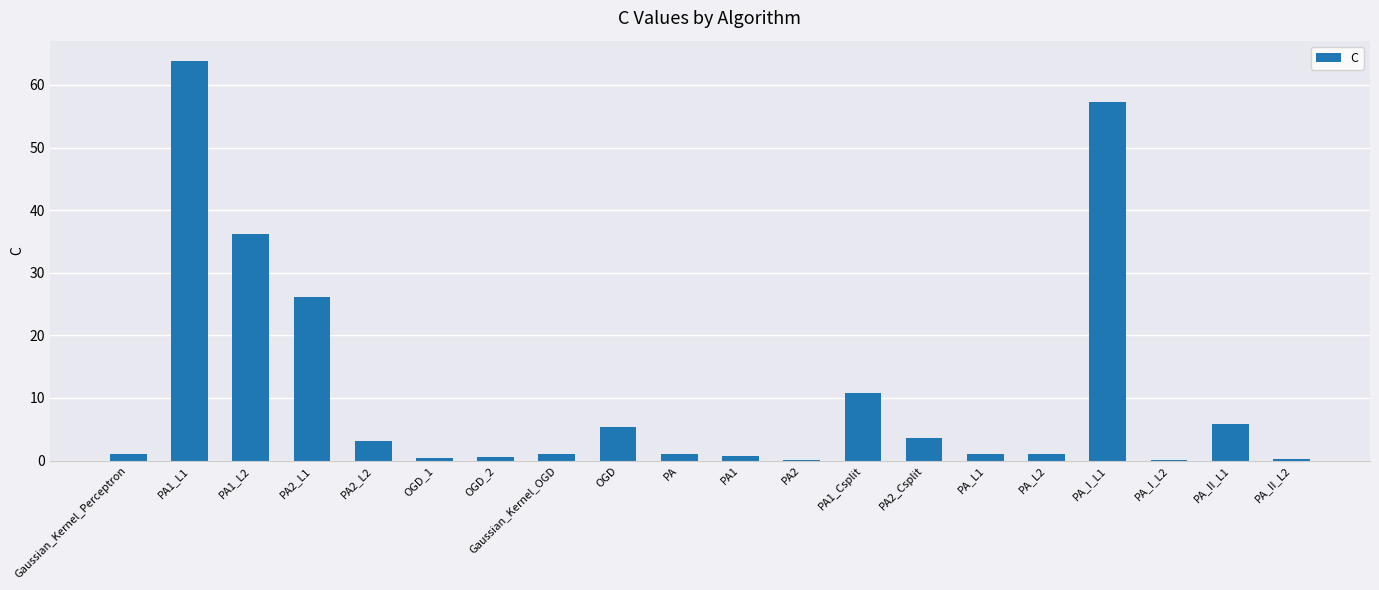

Read the value at PA2_L2.

3.1